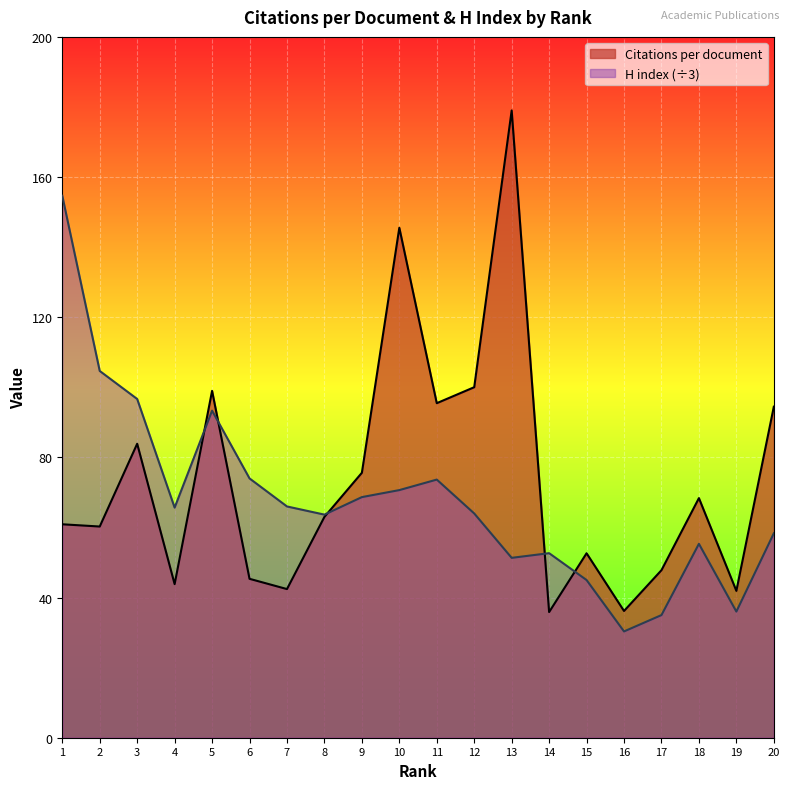

In H index, how many points are lower than both neighbors (excluding endpoints)?

5